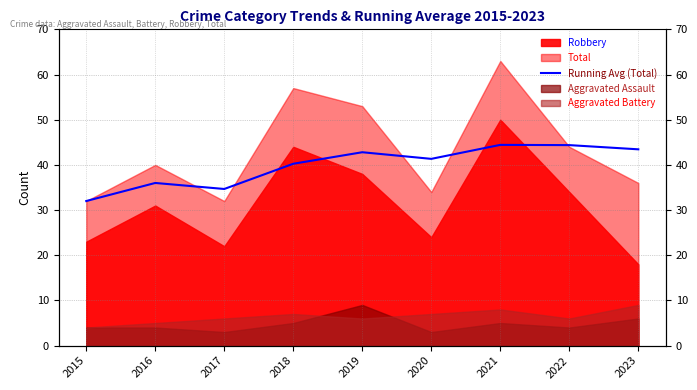

At which label does the data first exceed 41?

2019